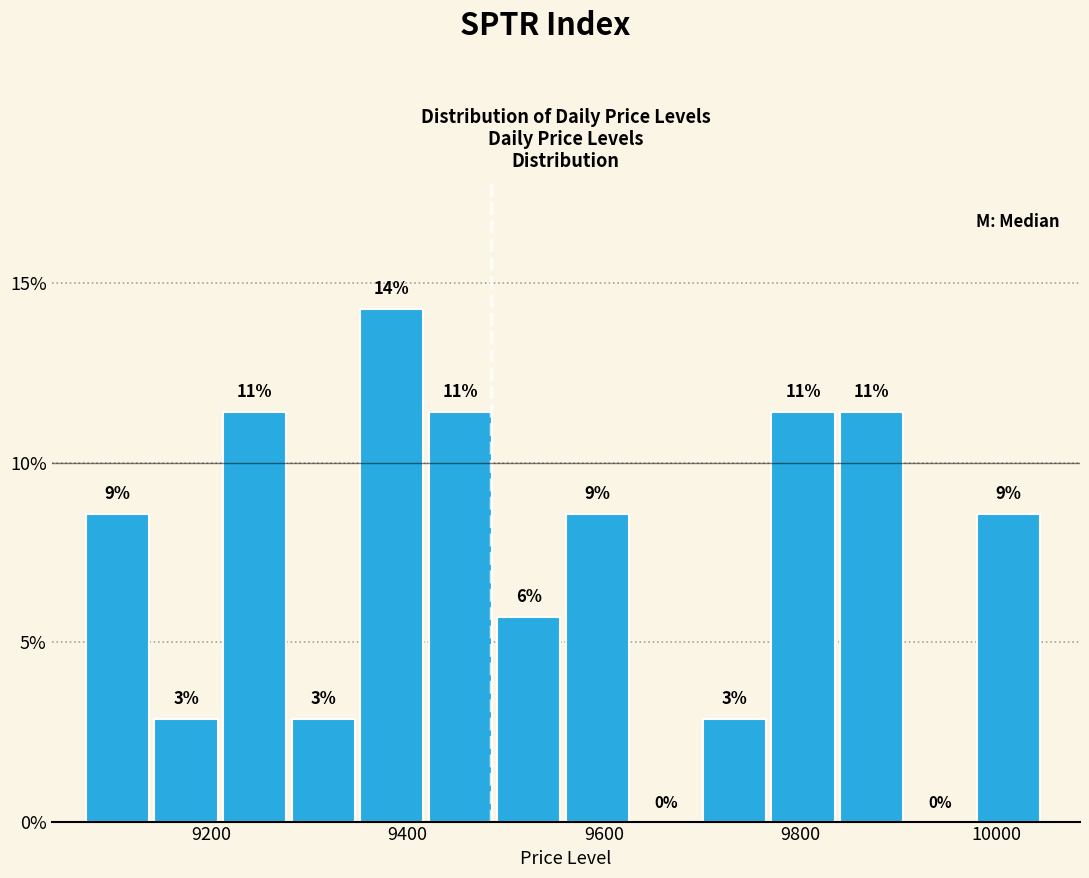

Read against the x-axis, roughly where is the centre of the tallest bar?

9380